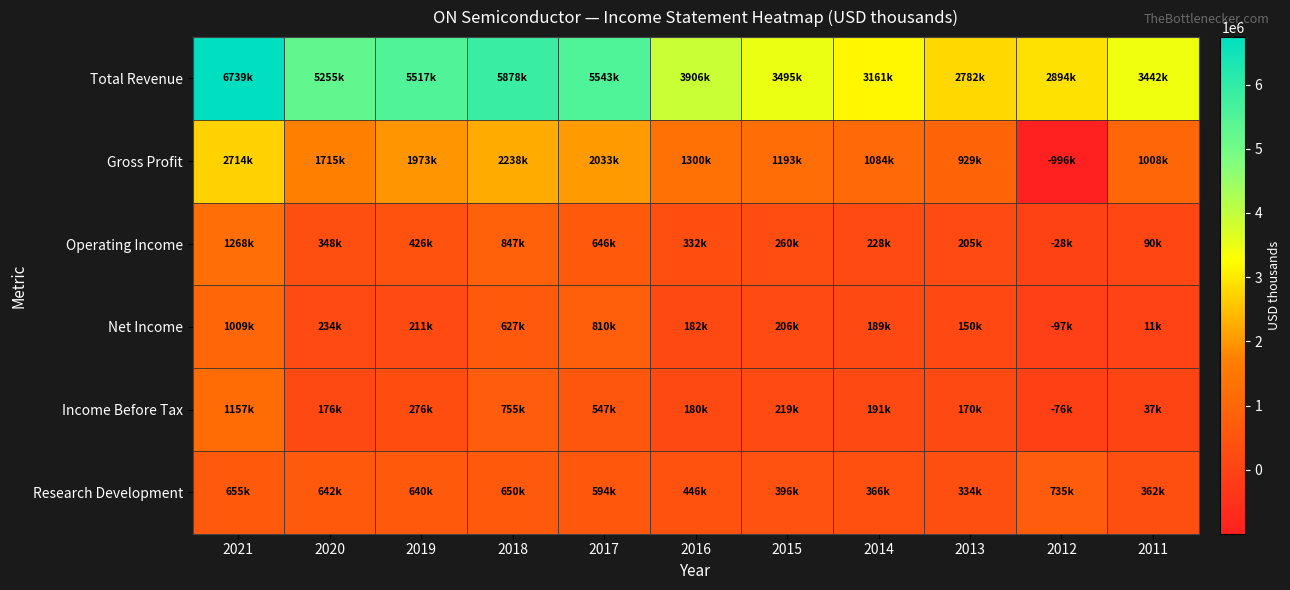

At how many categories does at least one series exceed 4179034?

5